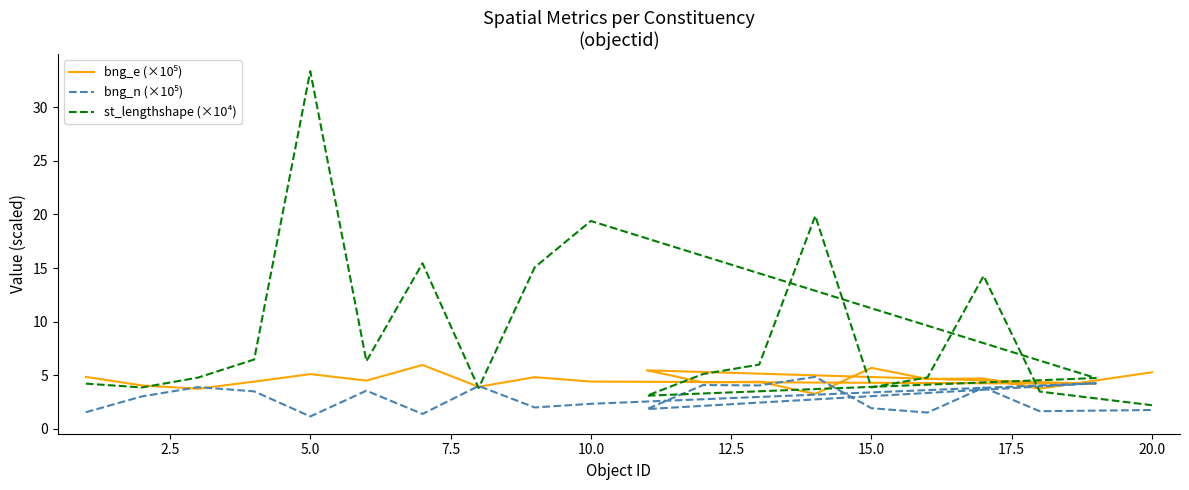

What is the average value of the bng_e (×10⁵) series?

4.6